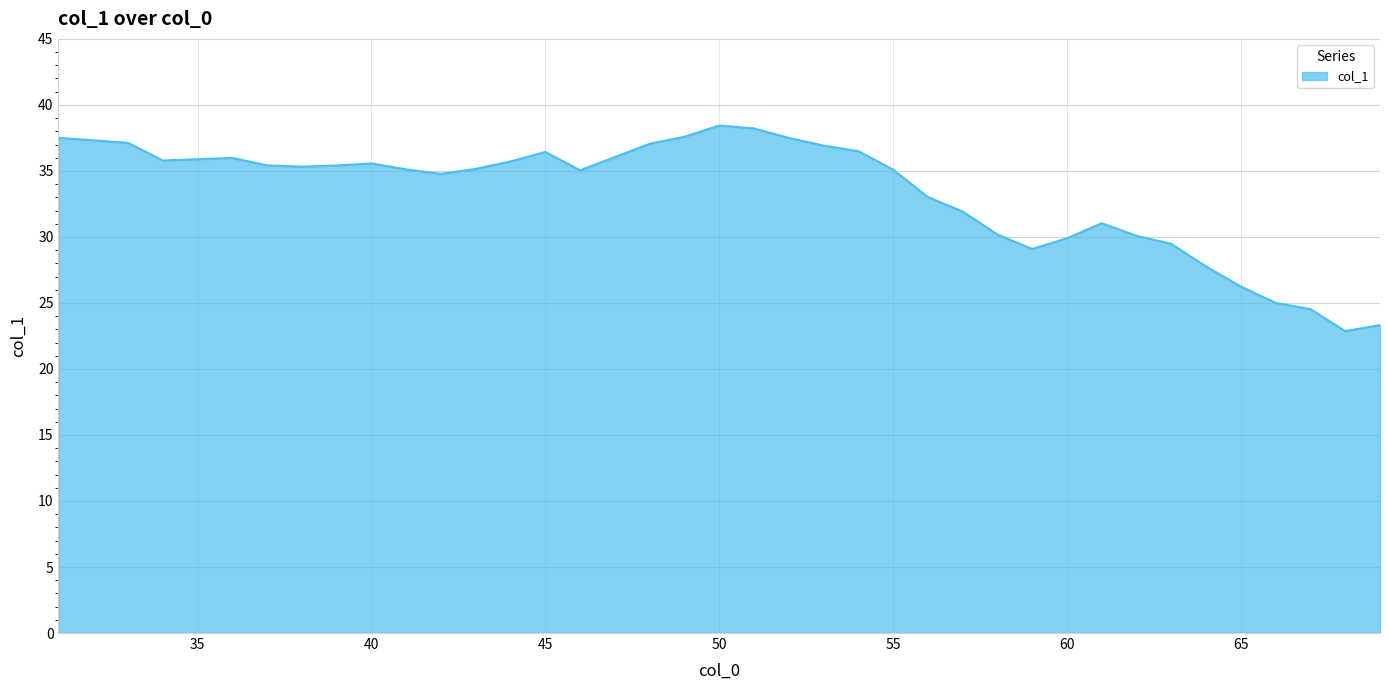

What is the maximum value shown in the chart?

38.4